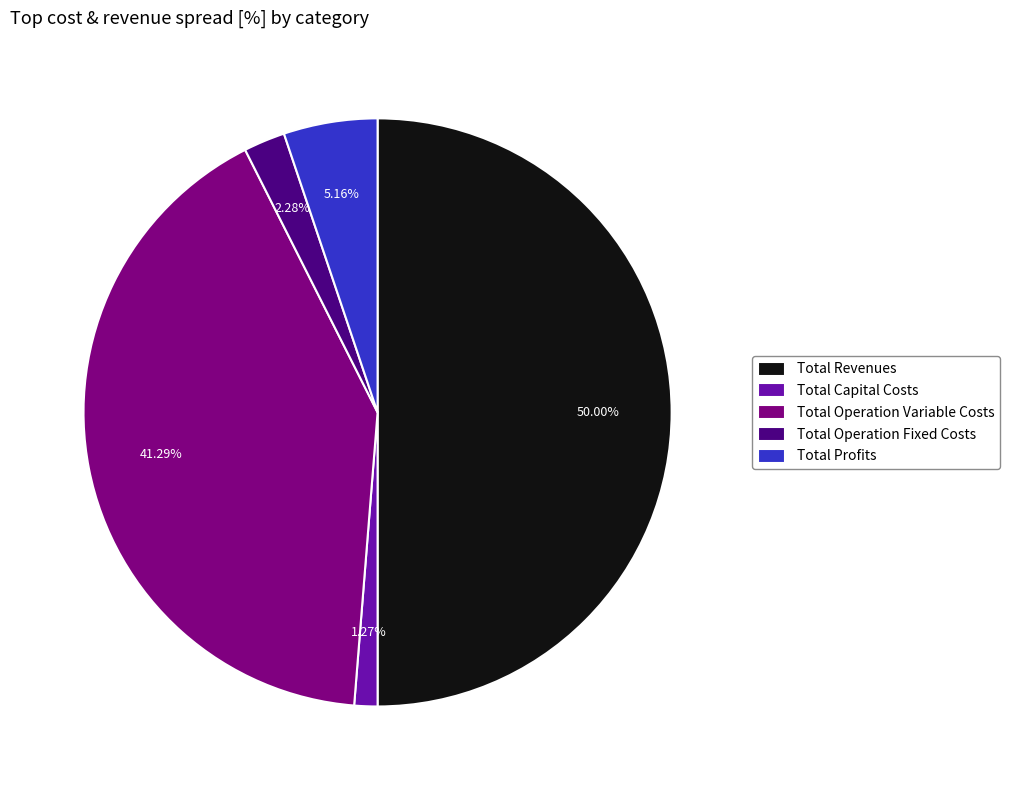

What percentage is the Total Capital Costs slice, to the nearest percent?

1%